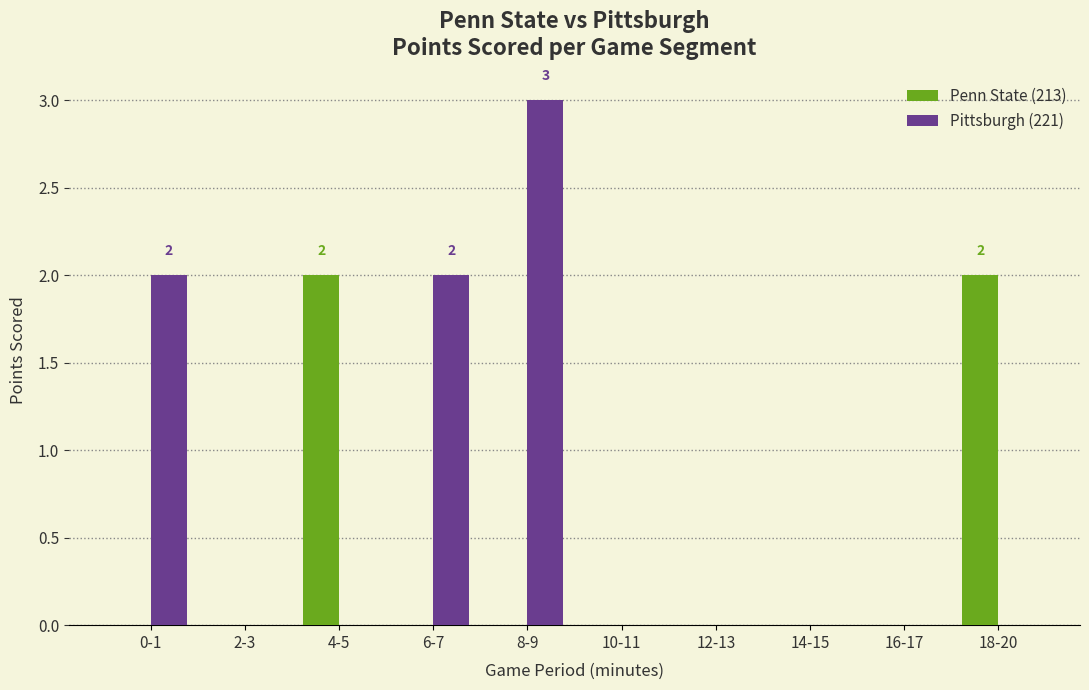

Reading right to left, list all the values displayed in this chart.

Penn State (213): 2	0	0	0	0	0	0	2	0	0
Pittsburgh (221): 0	0	0	0	0	3	2	0	0	2